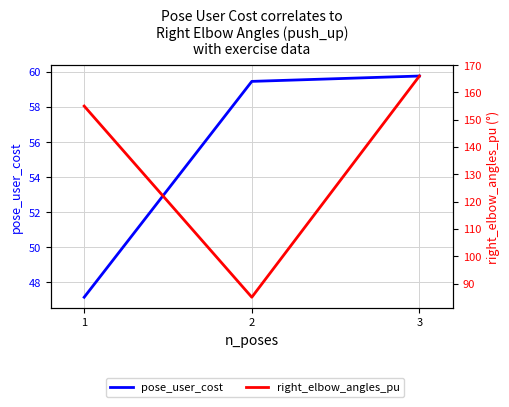

Which category has the highest value across all series?

3